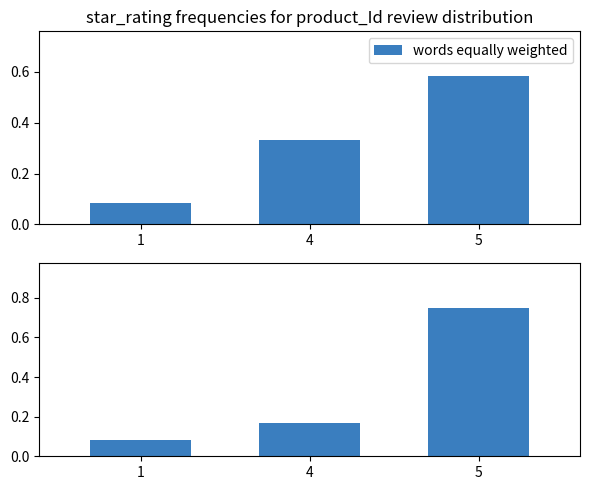

Rank the categories by value from highest to lowest.

5, 4, 1